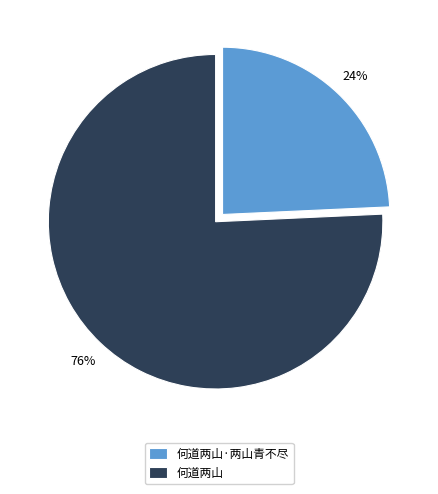

Does any single category account for the majority?

Yes